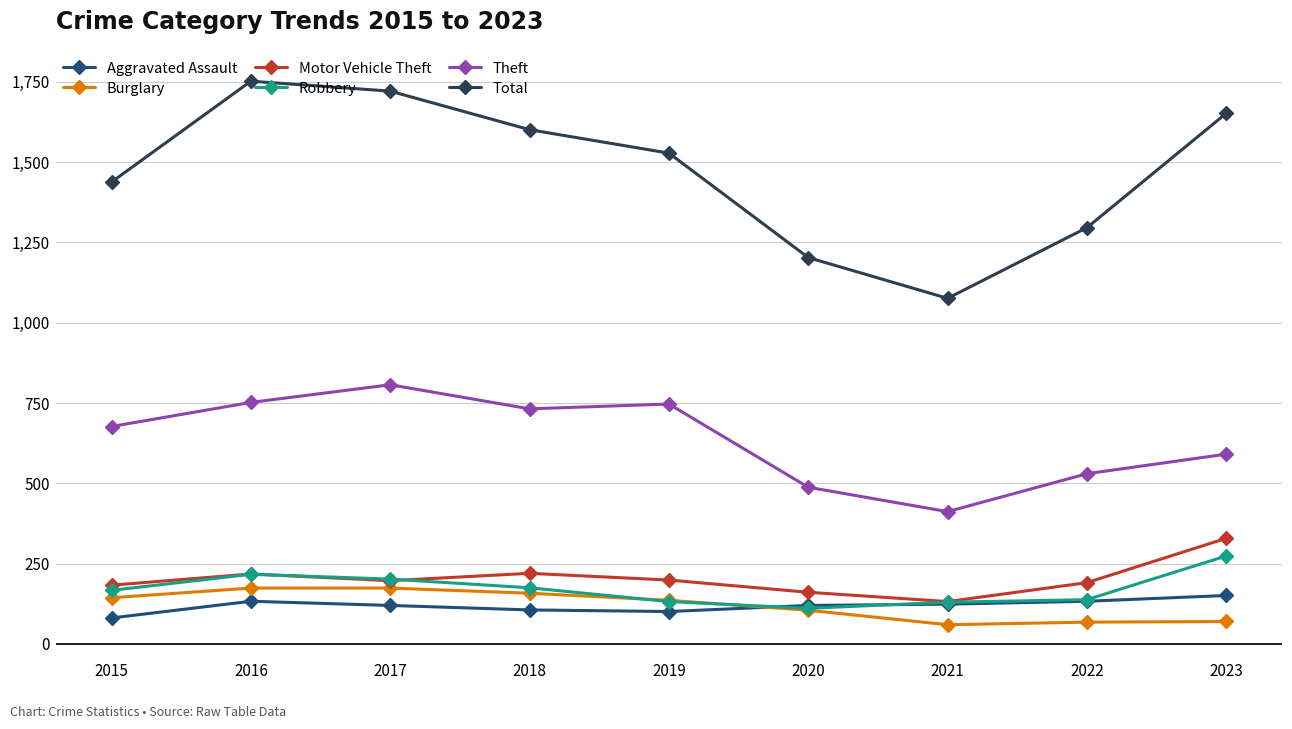

The Motor Vehicle Theft series shows 352 at 2016. True or false?

False